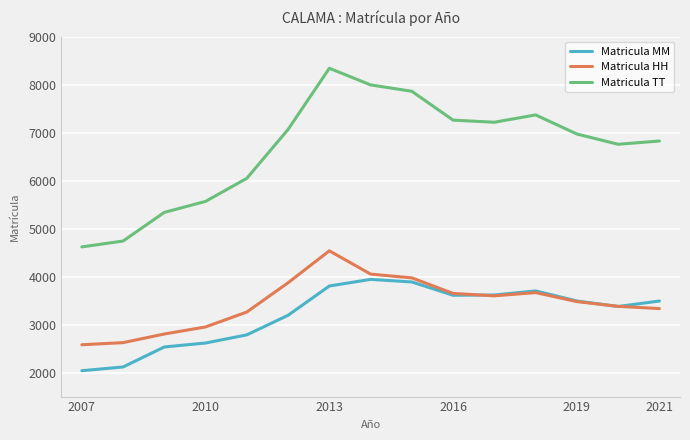

Which series has the largest total across all categories?

Matricula TT